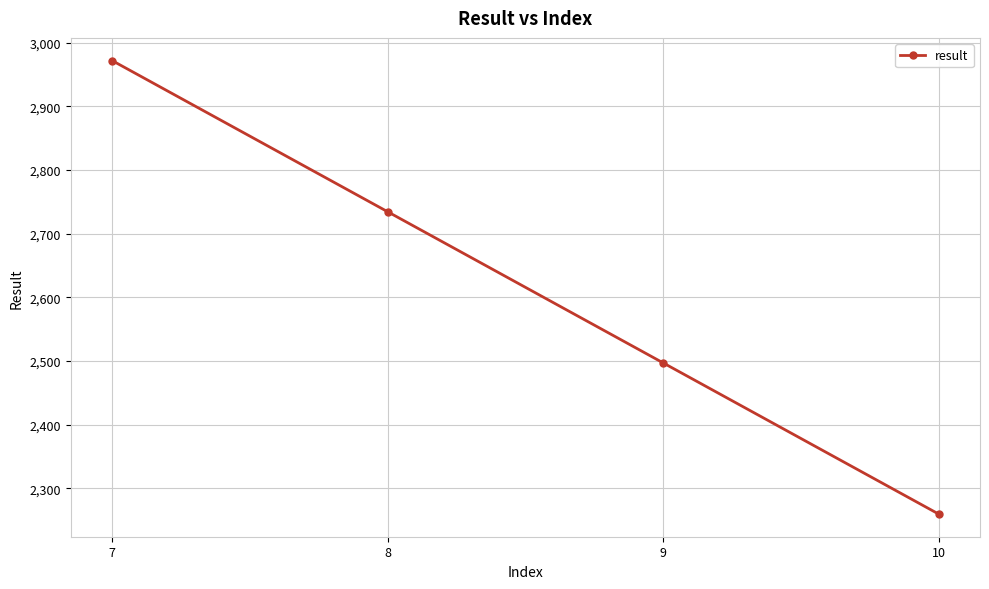

What is the minimum value shown in the chart?

2259.4